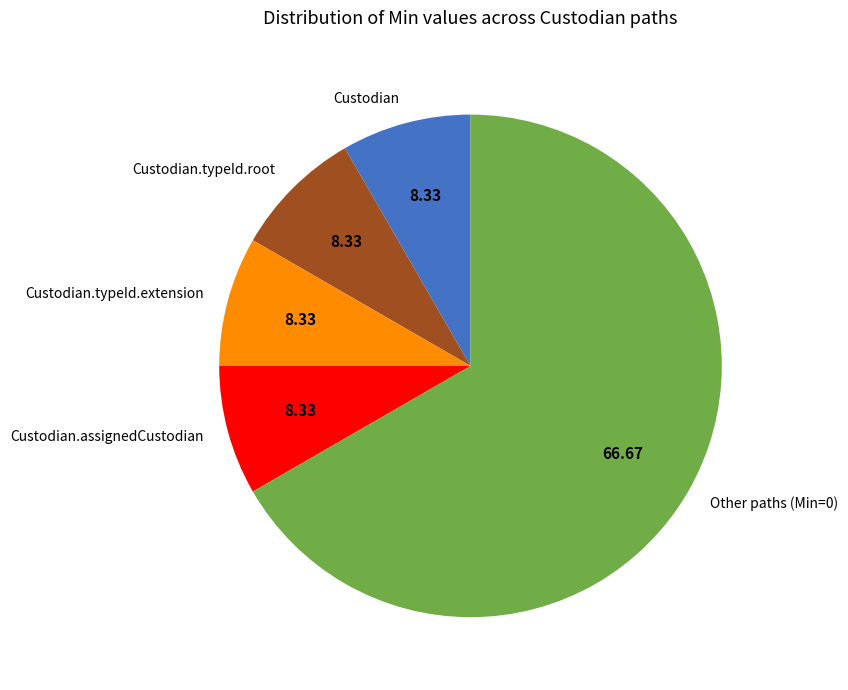

Is there a majority slice in this chart?

Yes